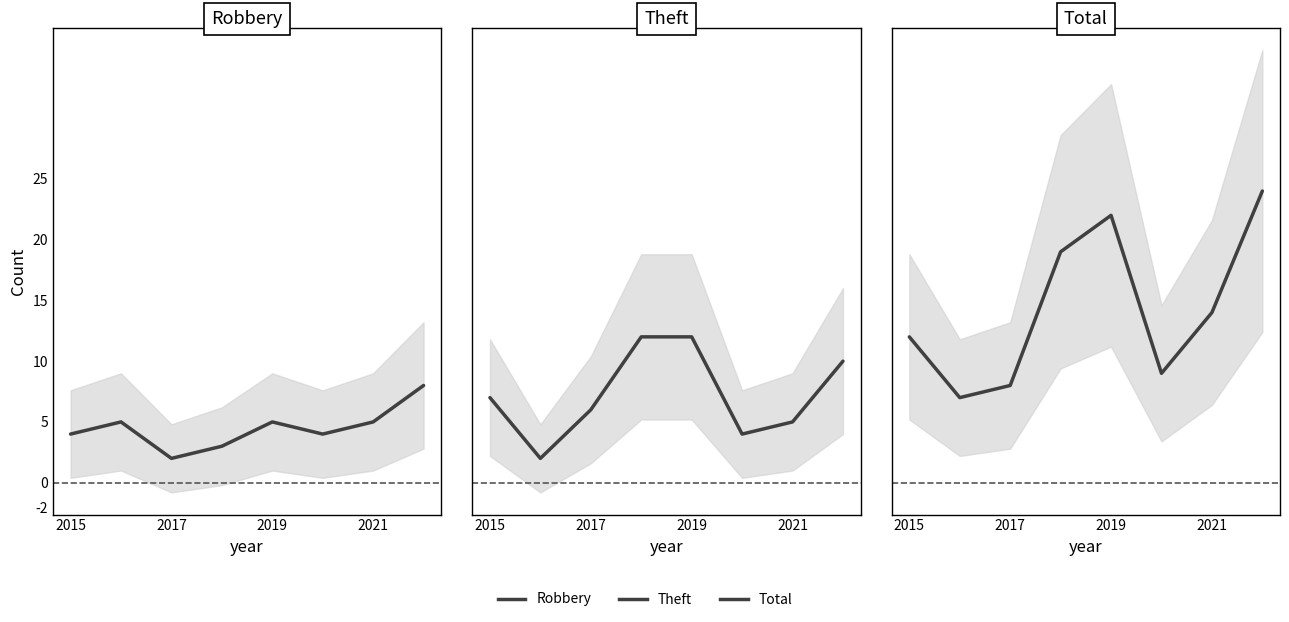

Is this an area chart (filled region under the line)?

No